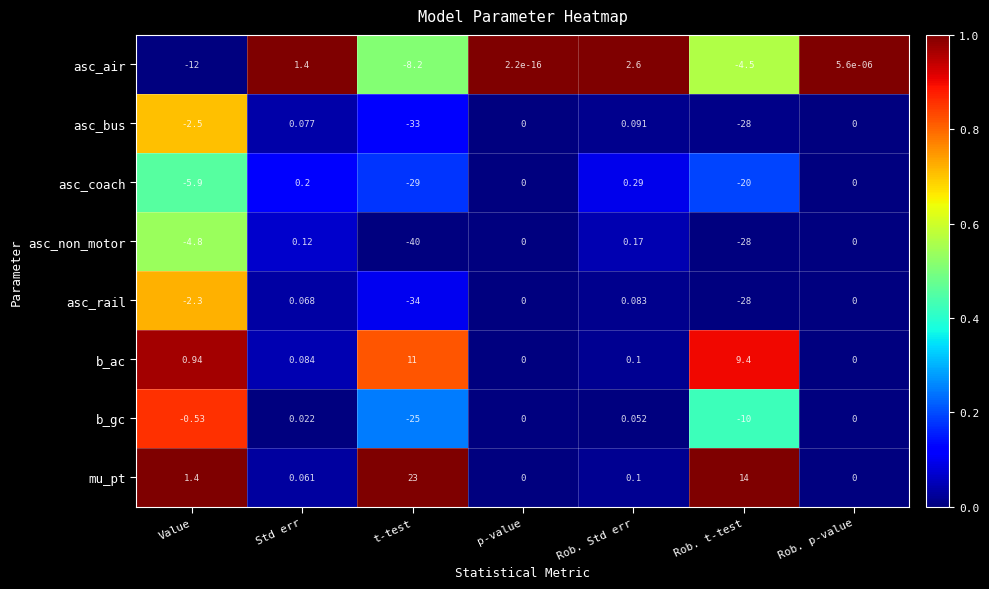

Which series changed the most between p-value and Rob. Std err?

asc_air